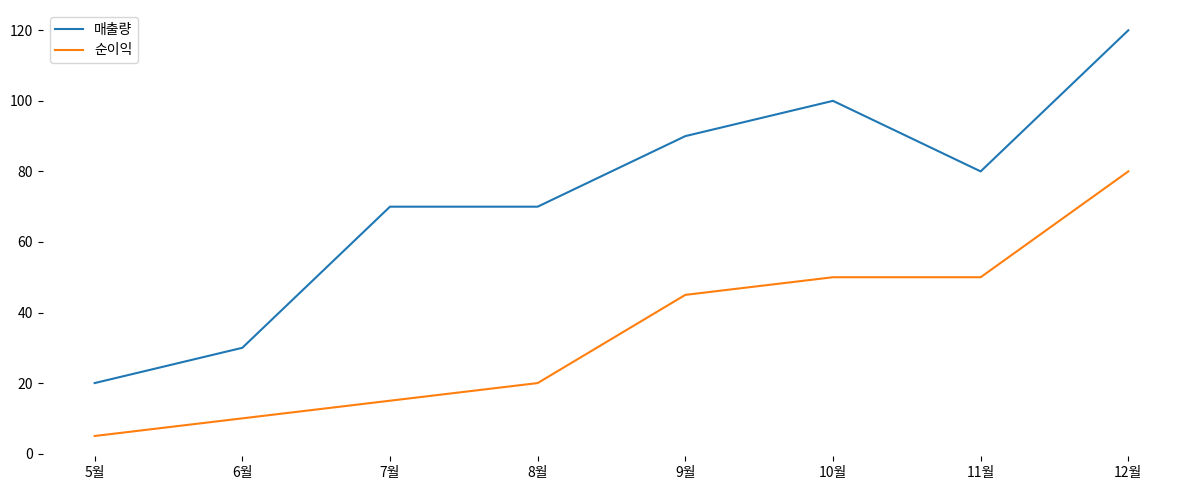

Read the 순이익 value at 11월, to the nearest 10.

50